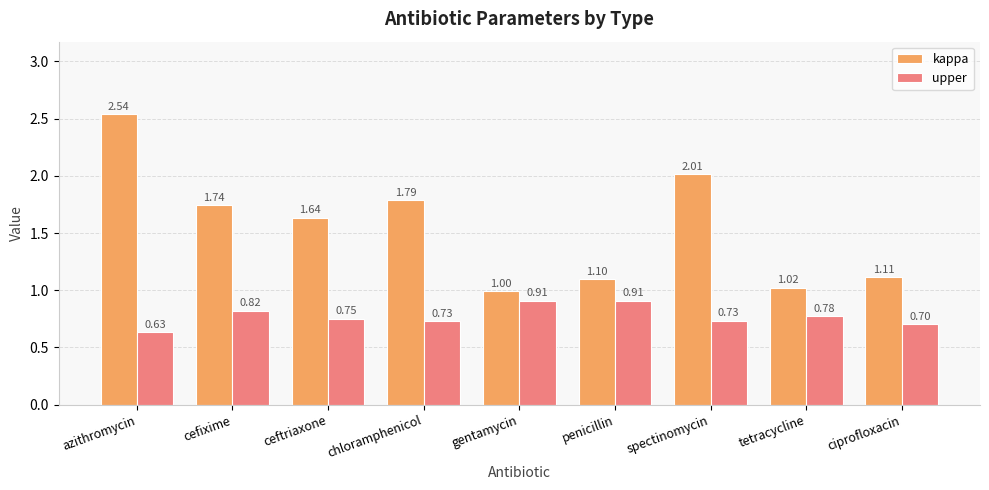

What position from the right is gentamycin?

5